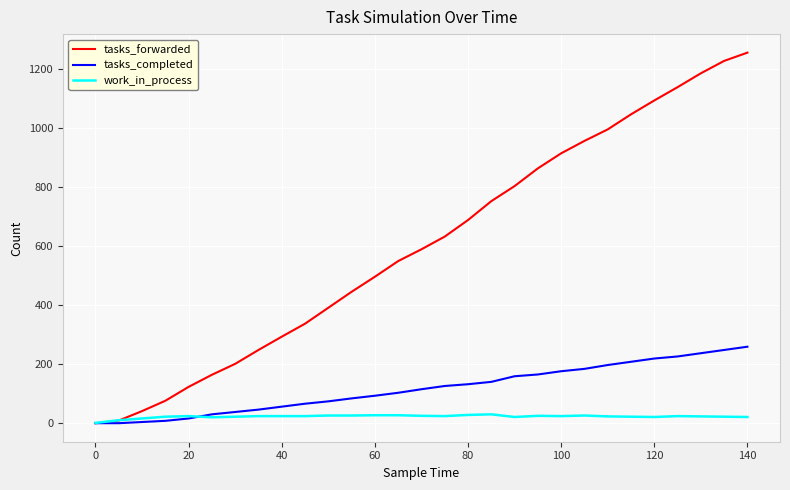

Which series has the widest spread of values?

tasks_forwarded